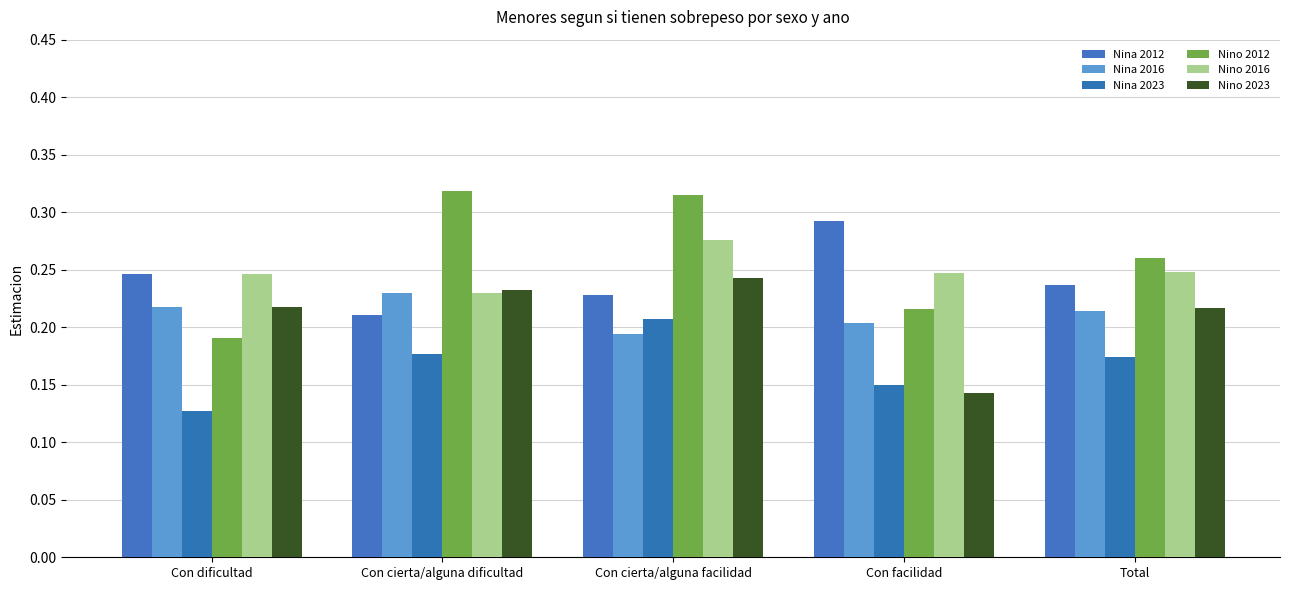

At which category is the sum across all series the highest?

Con cierta/alguna facilidad